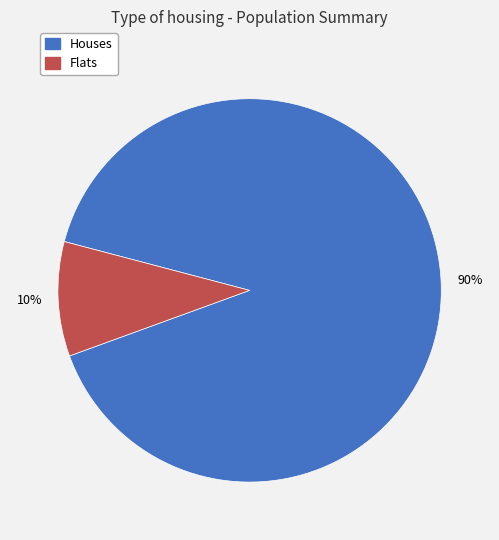

To the nearest percent, what is the average slice percentage?

50%